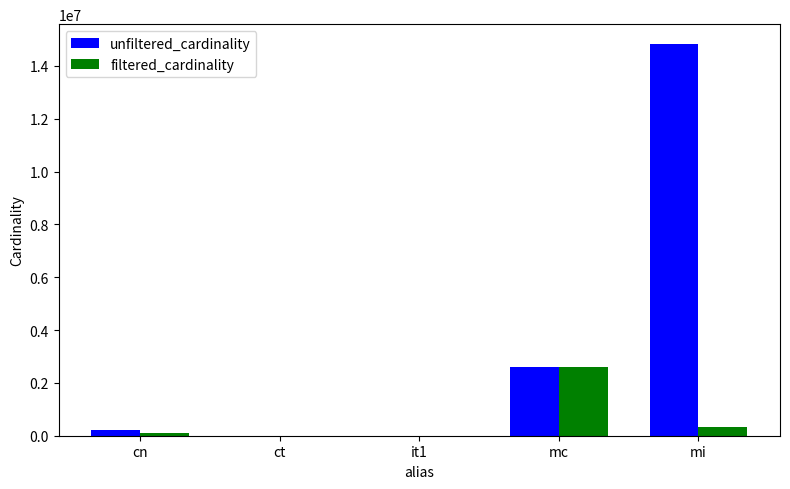

At which label is unfiltered_cardinality closest to 7417862?

mc